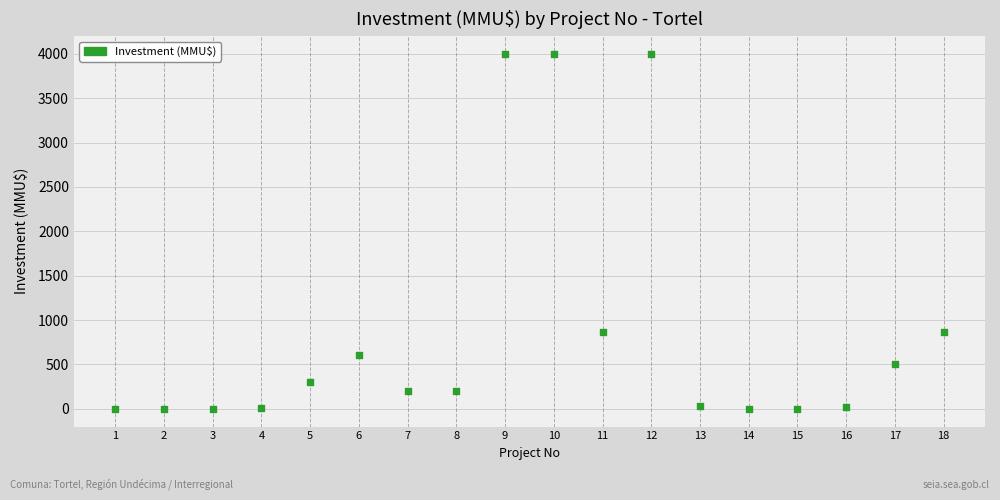

What is the range of Y values (max minus min)?

4000.0